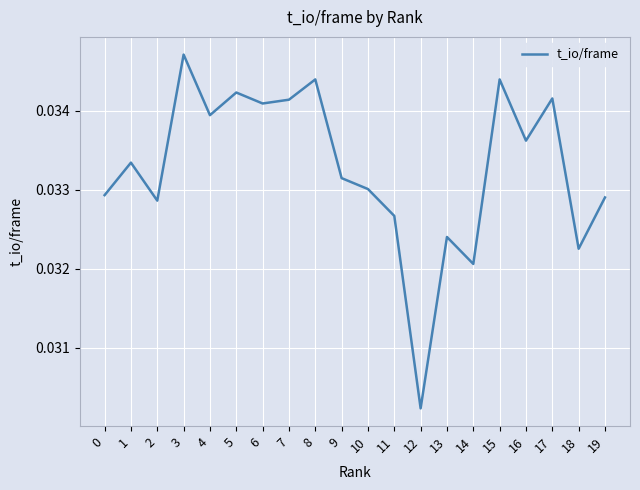

Where is the data nearest to the value 0?

12